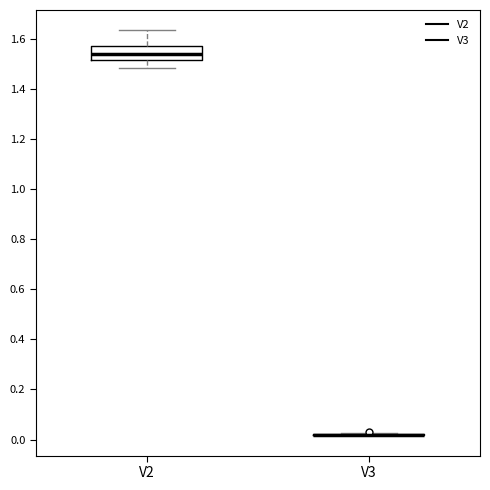

Reading left to right, transcribe this box plot: for each box, give where its median line is, the range the box spans, and where its two whiskers end, as read against the y-axis. The values are not printed on the chart, so give them approximately, as read against the axis.

V2: median 1.54, box 1.52 to 1.58, whiskers 1.48 to 1.64
V3: box collapsed to a line at 0.02, whiskers 0.02 to 0.02